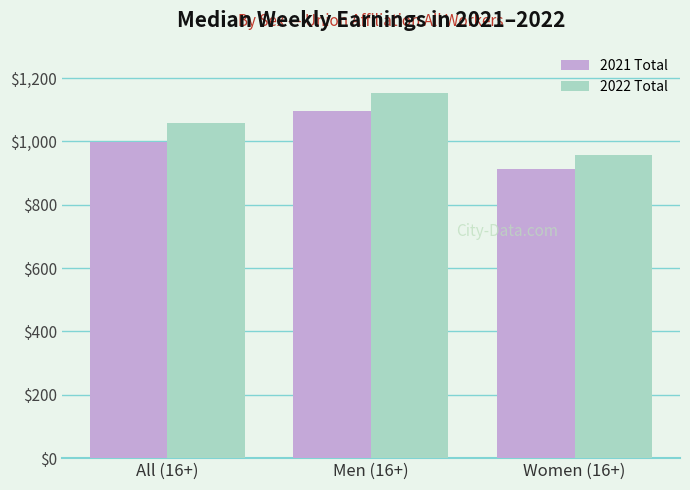

At how many categories does at least one series exceed 1133?

1